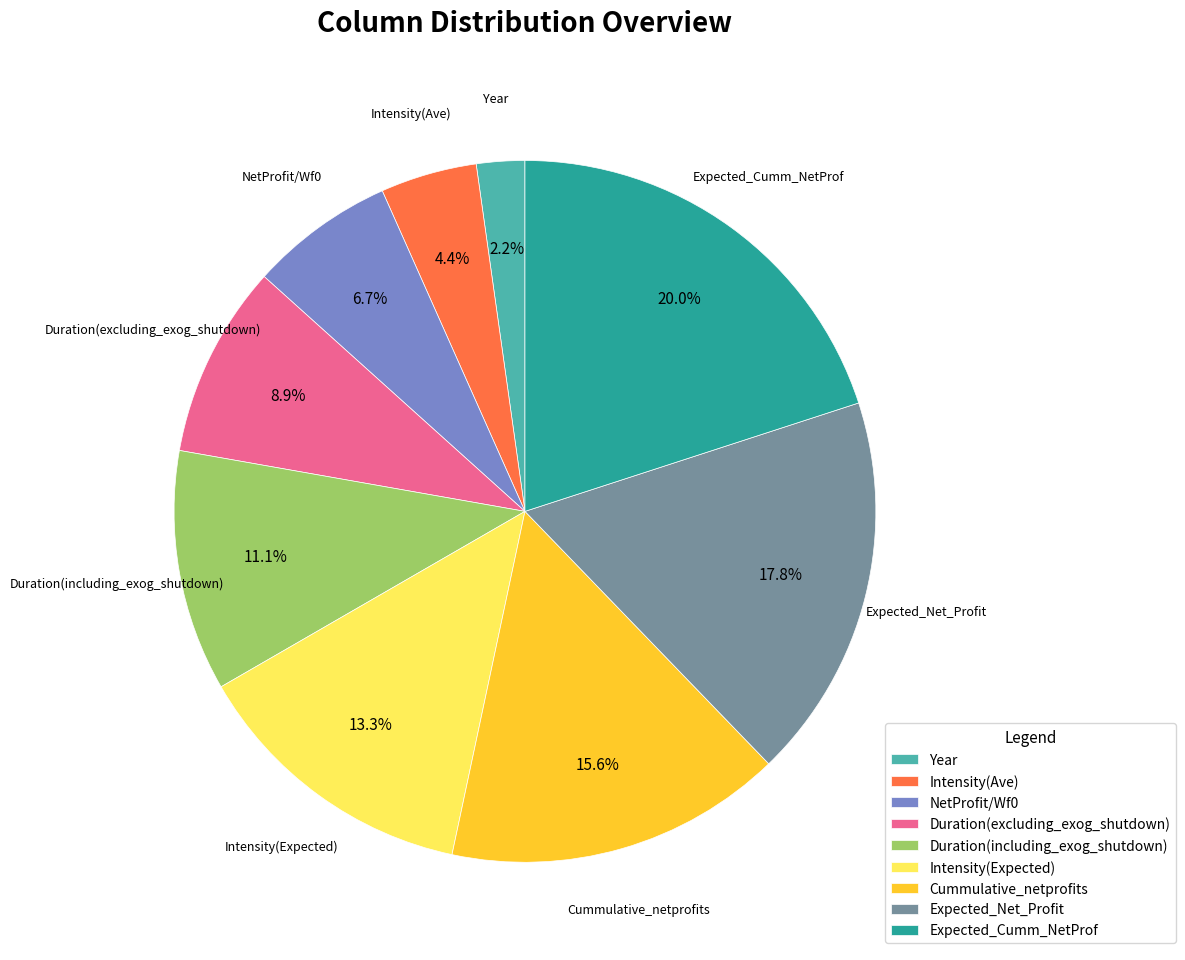

Between Cummulative_netprofits and NetProfit/Wf0, which is larger?

Cummulative_netprofits